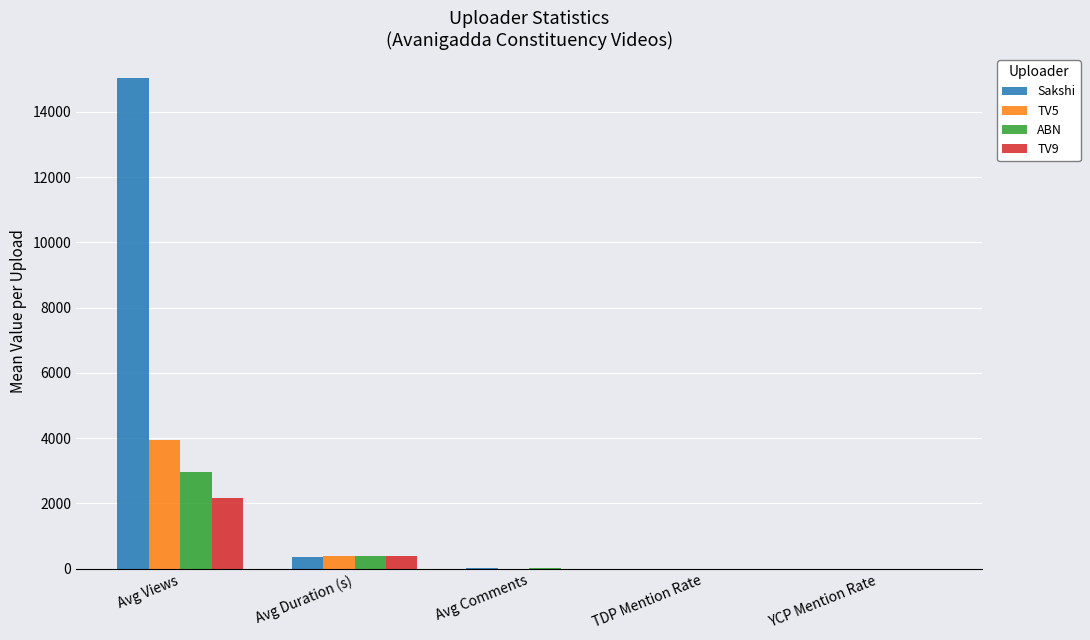

What are all the series names shown in the legend?

Sakshi, TV5, ABN, TV9